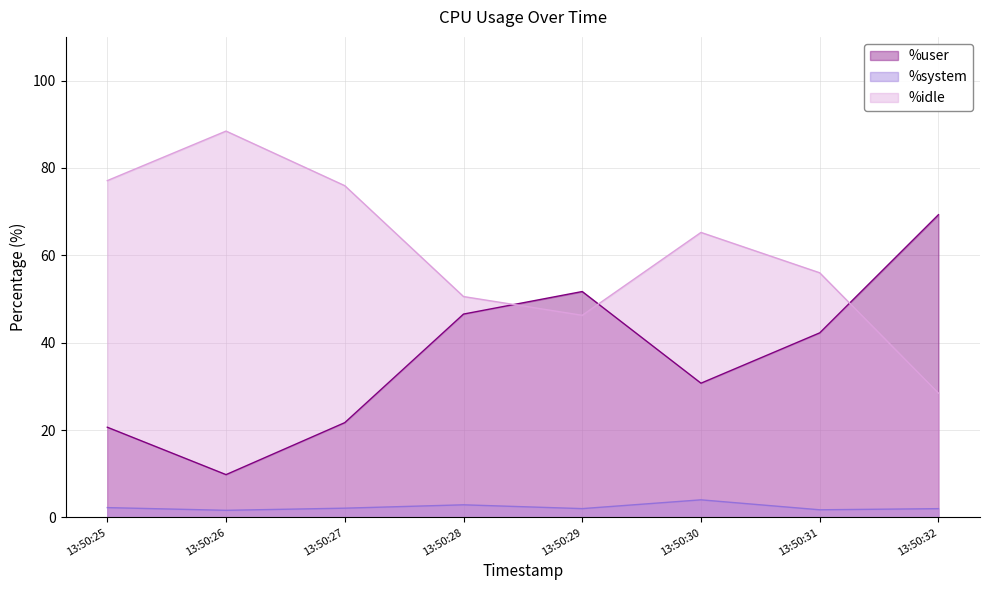

What is the total value across all series at 13:50:30?

100.0